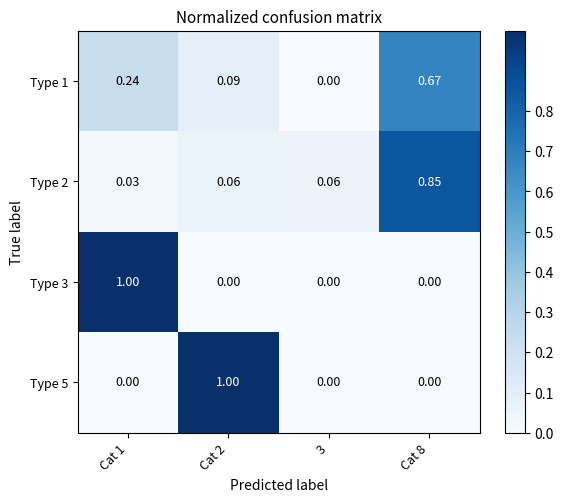

Is the value of Type 5 at Cat 1 greater than the value of Type 1 at Cat 1?

No